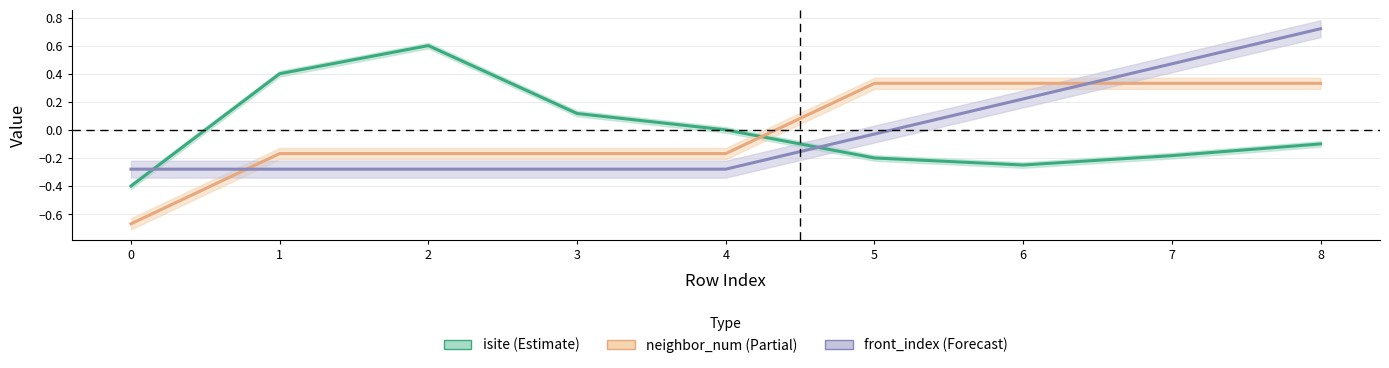

What is the total value across all series at 4?

-0.4